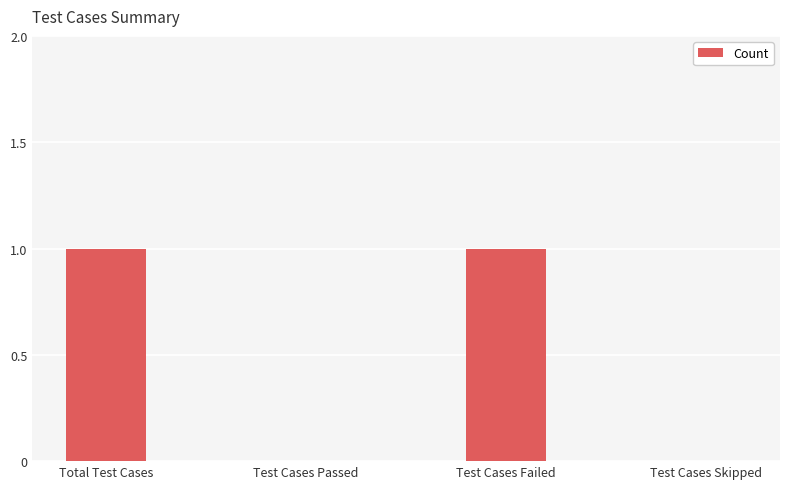

Is it true that the value at Test Cases Failed is 2?

False